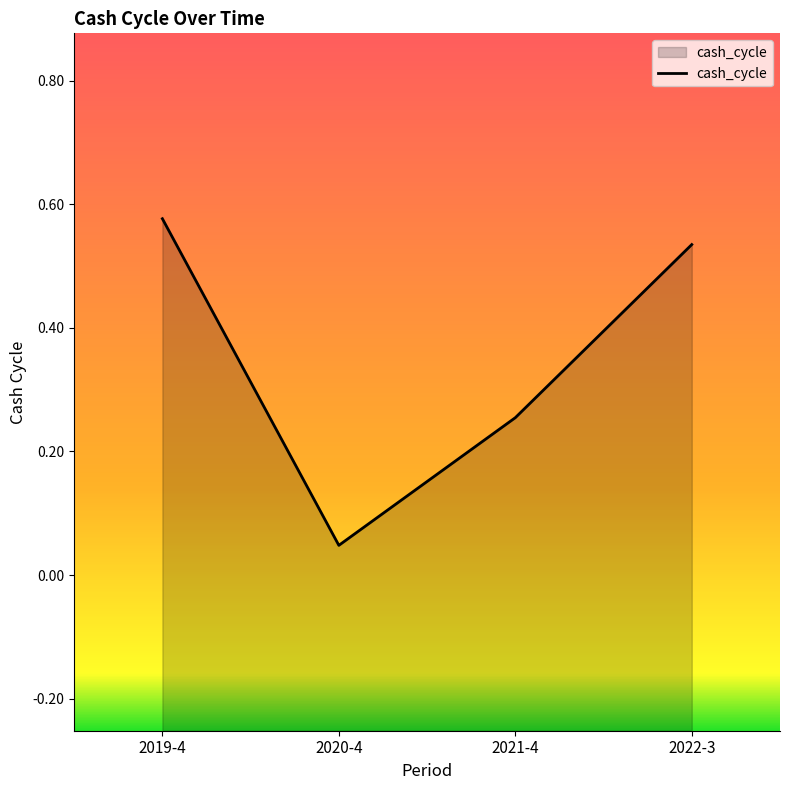

What is the greatest value displayed?

0.6